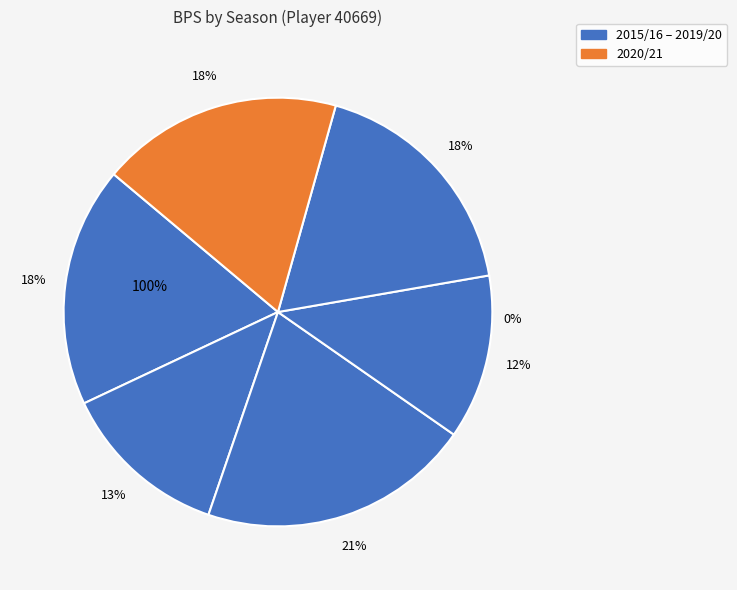

What percentage do 2015/16 and 2019/20 together represent?

36.0%